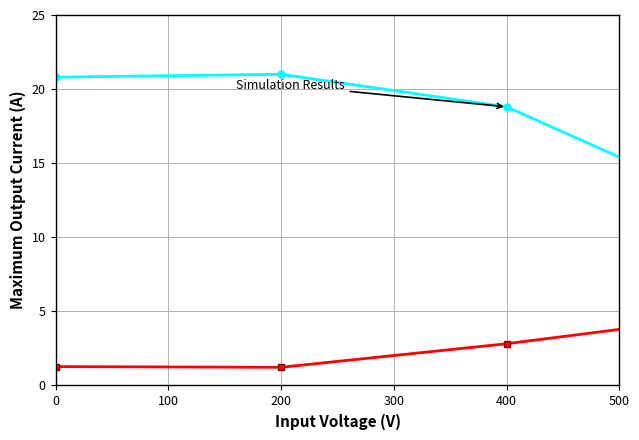

What is the maximum value shown in the chart?

21.0